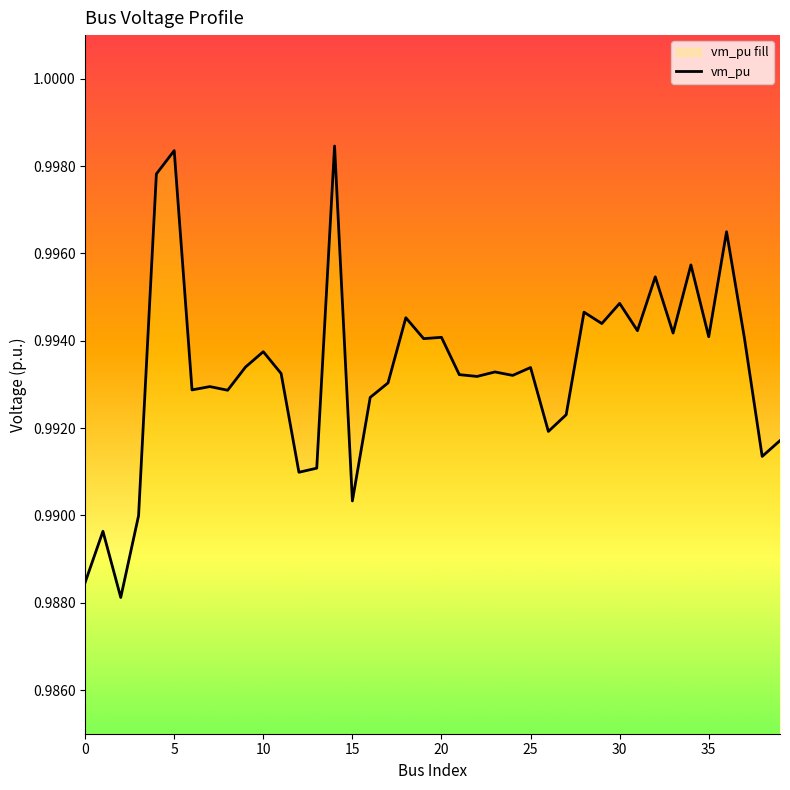

How many interior local valleys (lower than both neighbors) does the data have?

14